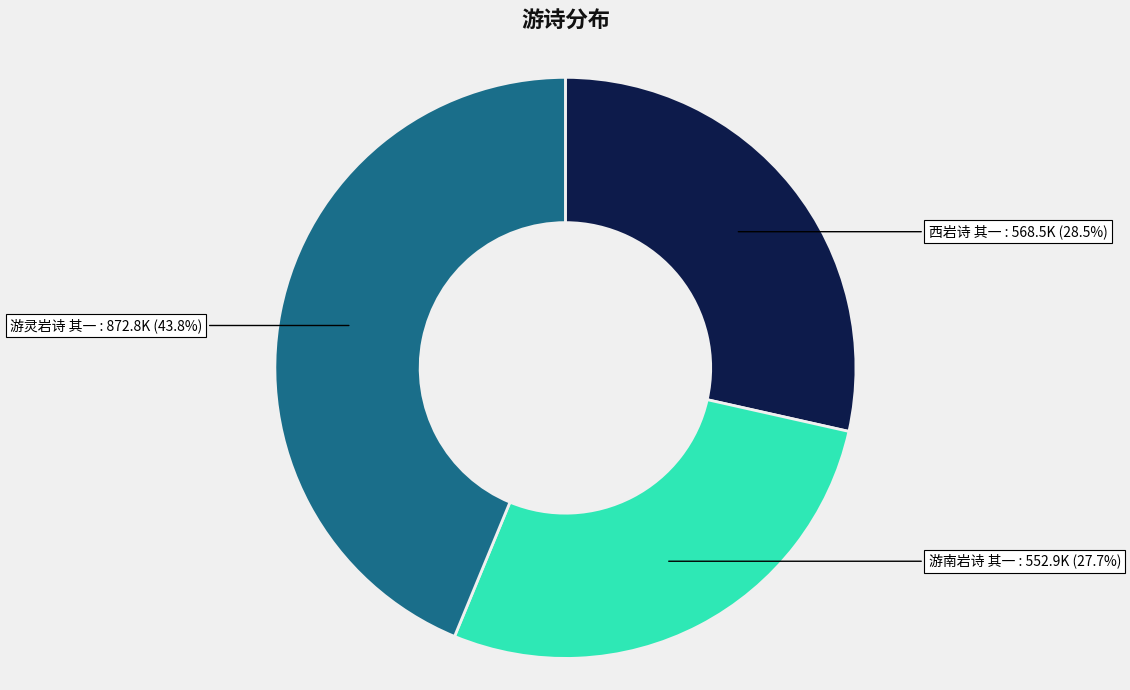

Does 西岩诗 其一 account for over 50% of the chart?

No